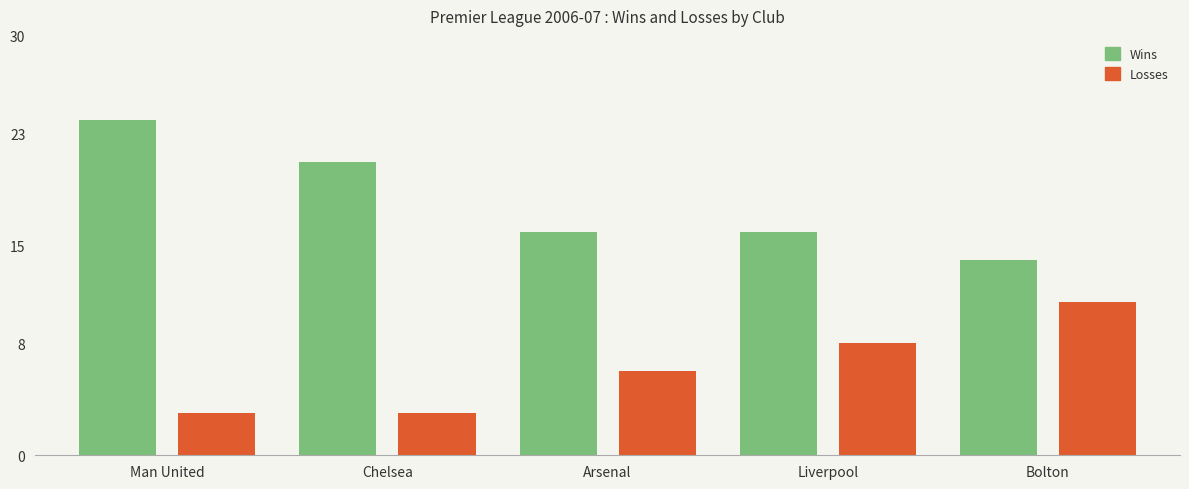

How many categories are shown in the chart?

5